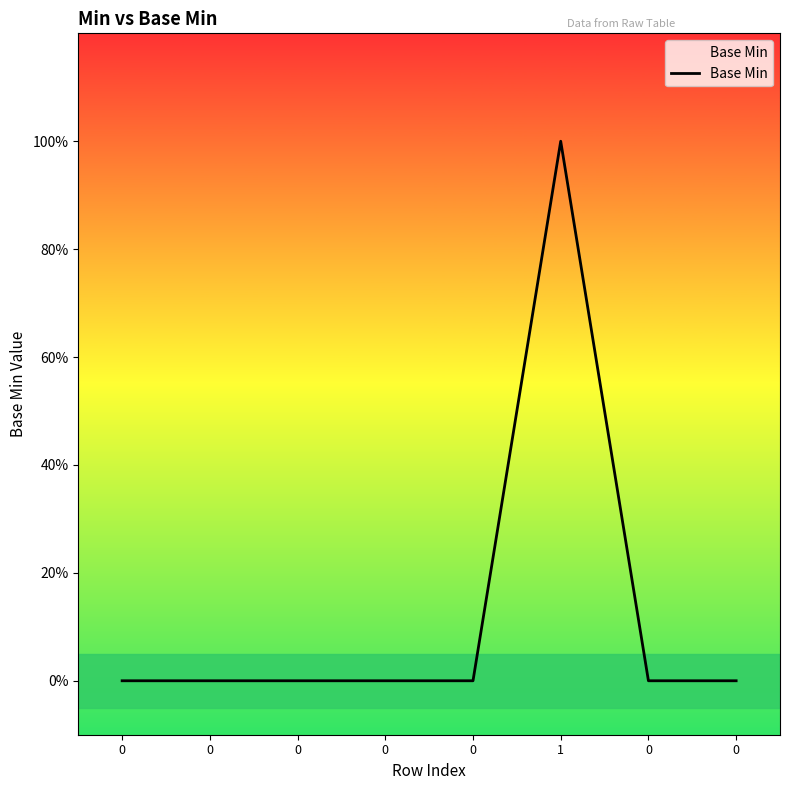

Rank the categories by value from highest to lowest.

1, 0, 0, 0, 0, 0, 0, 0